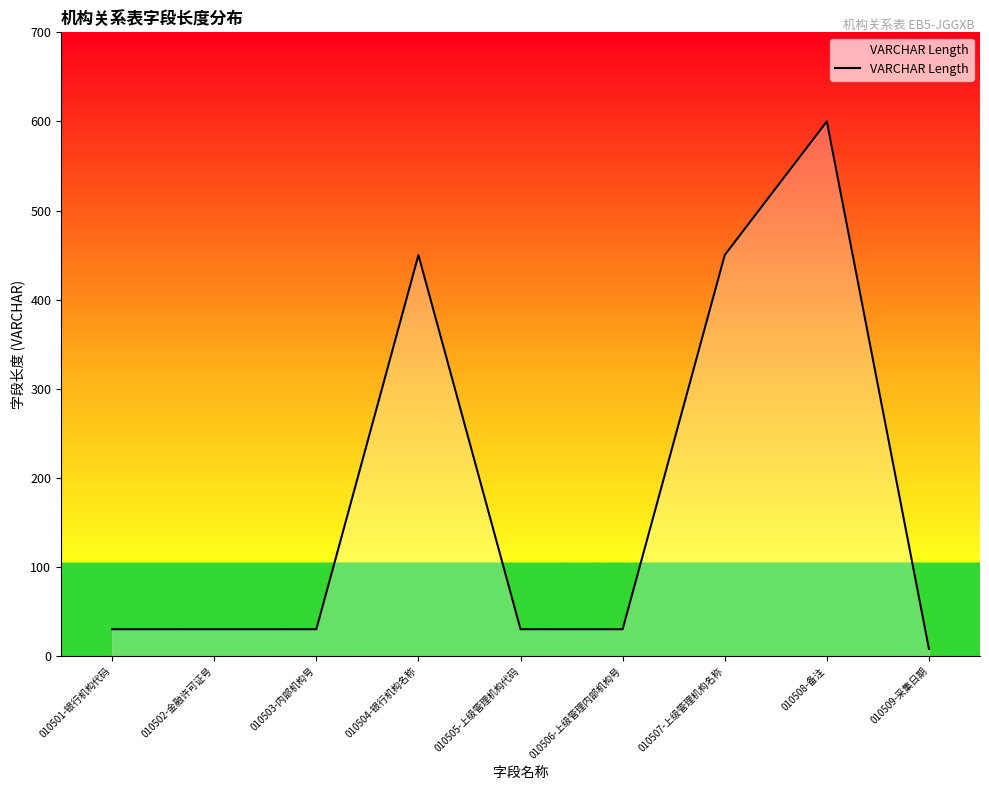

Does the chart have visible grid lines?

No